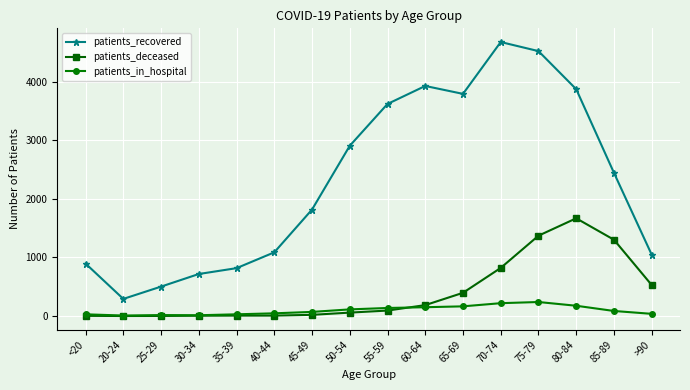

How many interior local peaks does the patients_recovered series have?

2